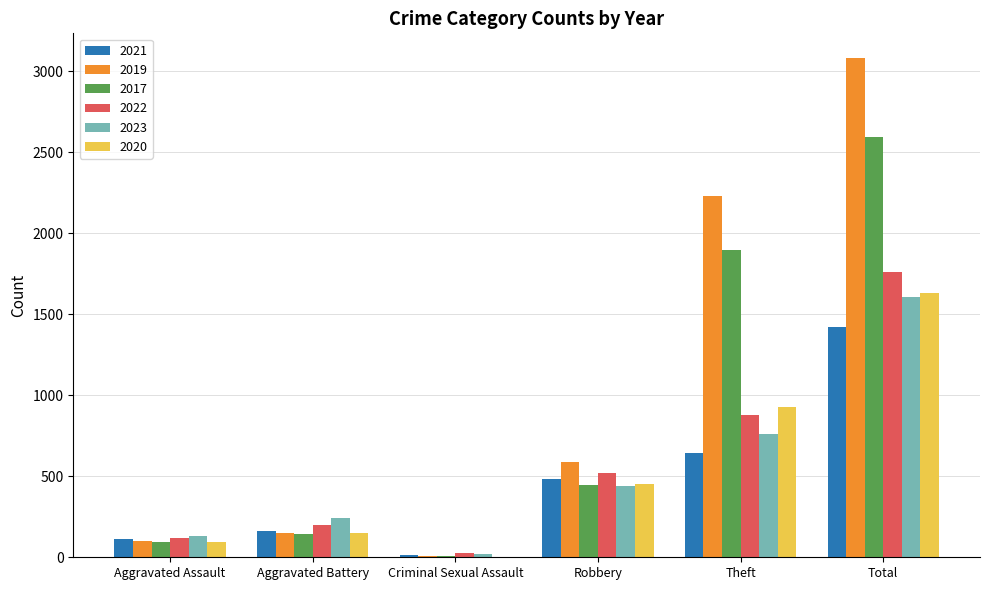

What is the approximate value of 2023 at Aggravated Battery?

244